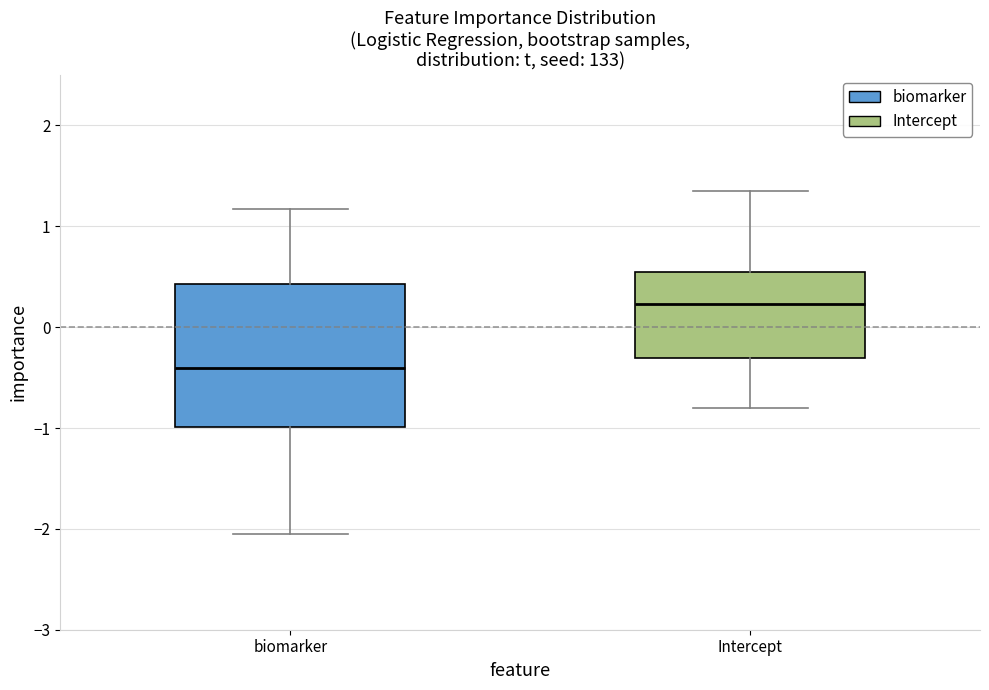

Which box has the lowest median line?

biomarker